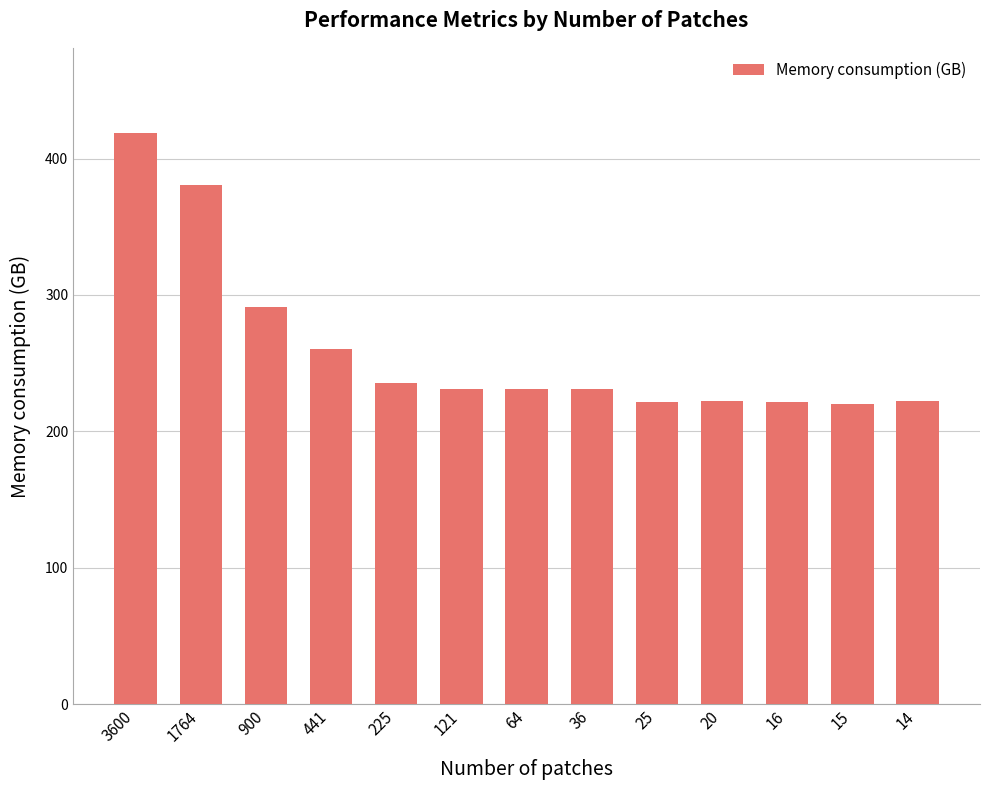

What is the value of the 11th bar from the left?

221.4